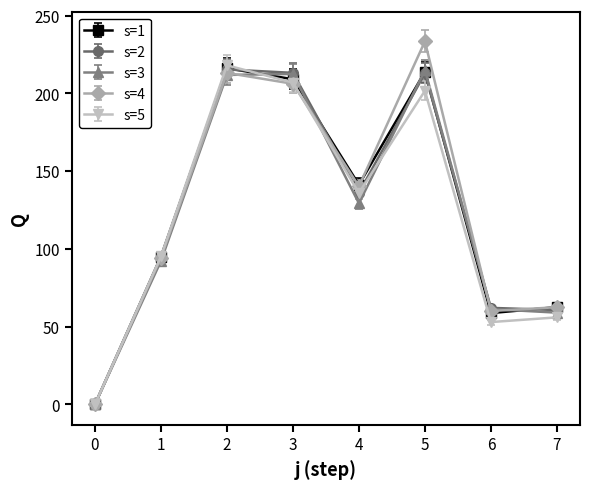

True or false: s=2 has more than 1 points higher than both neighbors.

True